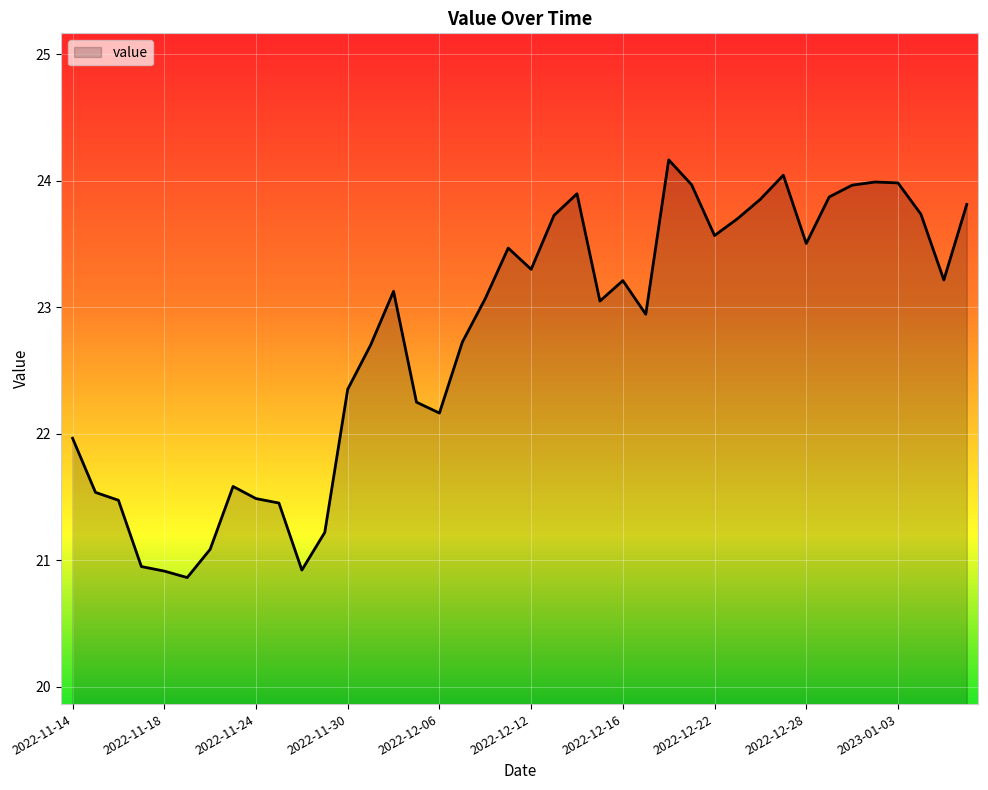

What is the greatest value displayed?

24.2